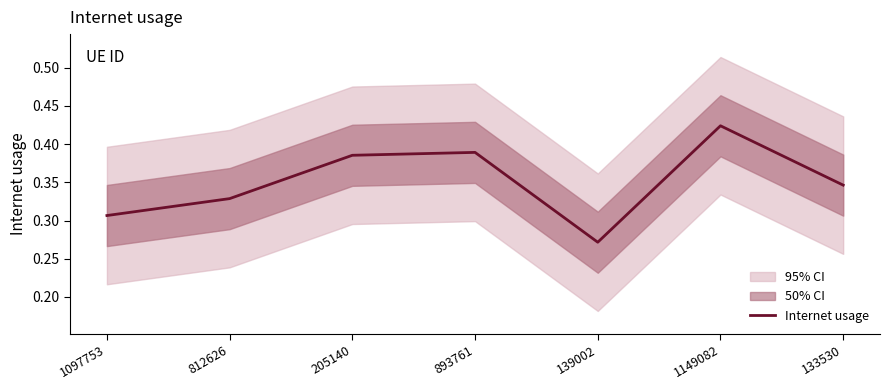

Rank the categories by value from highest to lowest.

1149082, 893761, 205140, 133530, 812626, 1097753, 139002